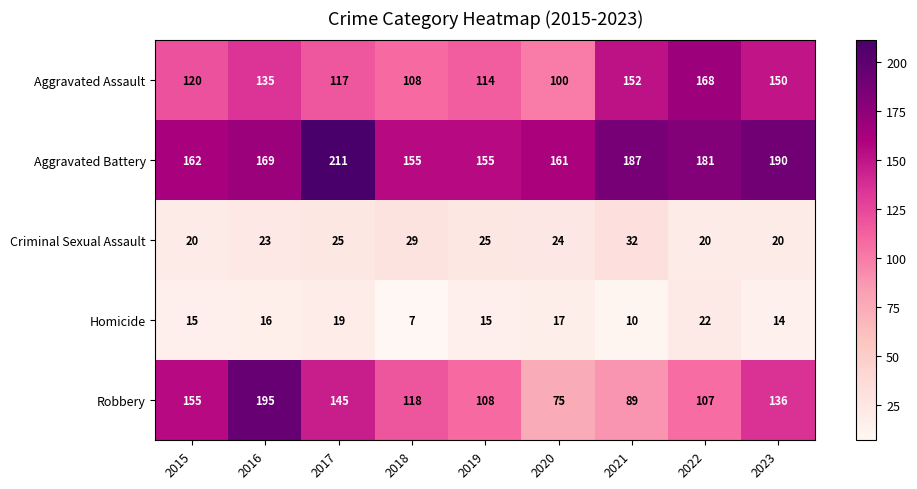

At 2018, list the series in order from smallest to largest.

Homicide, Criminal Sexual Assault, Aggravated Assault, Robbery, Aggravated Battery